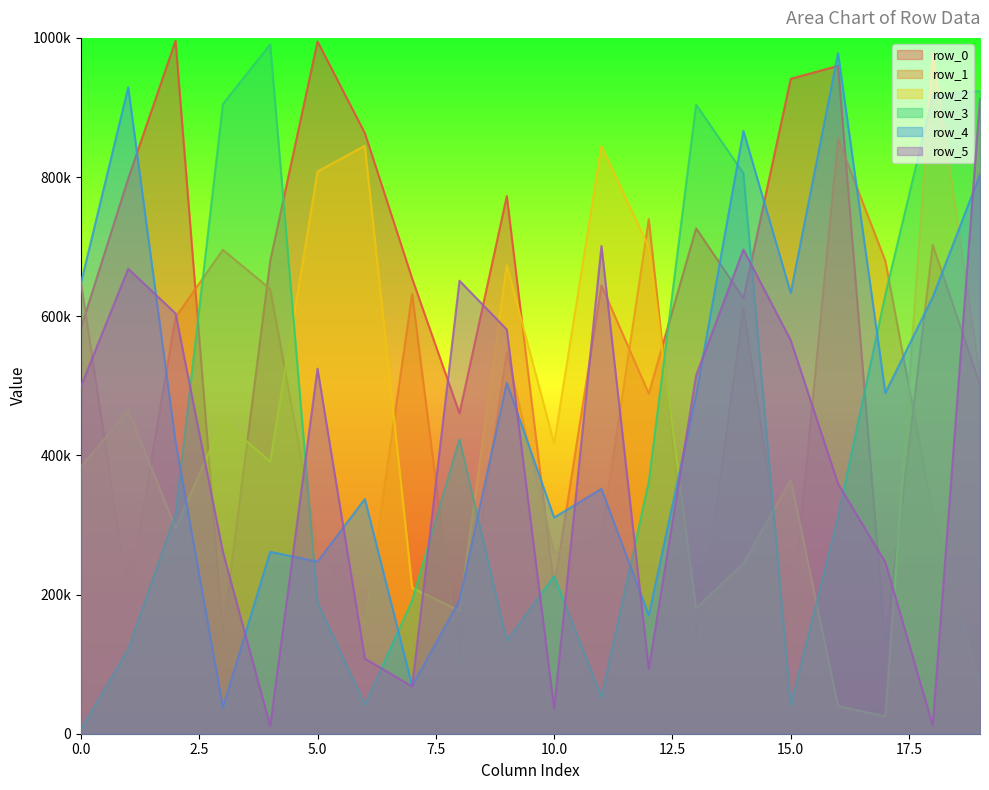

Rank the series by their maximum value, from lowest to highest.

row_1, row_5, row_4, row_2, row_3, row_0